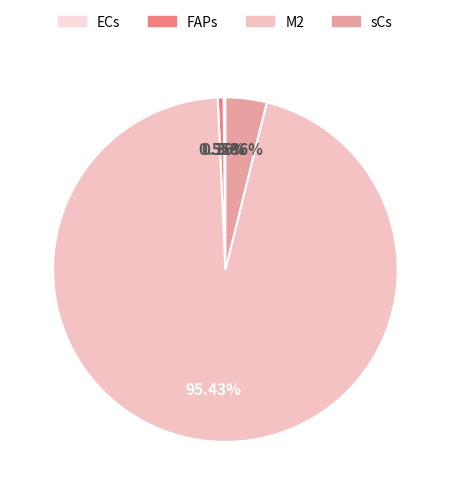

Rank the categories by value from lowest to highest.

ECs, FAPs, sCs, M2